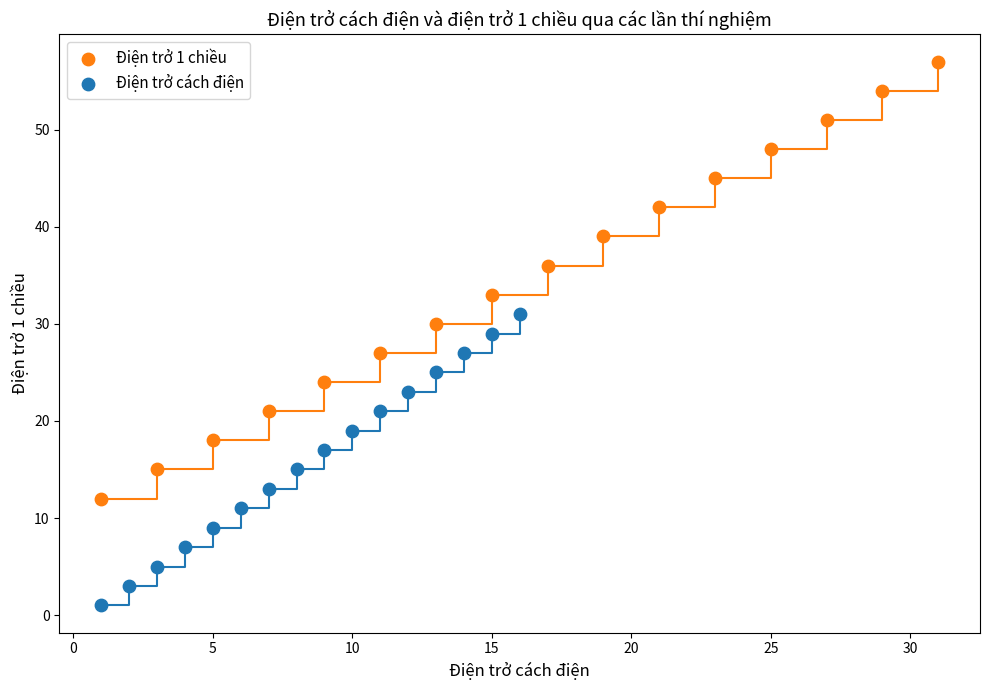

Which series reaches the minimum Y coordinate?

Điện trở cách điện